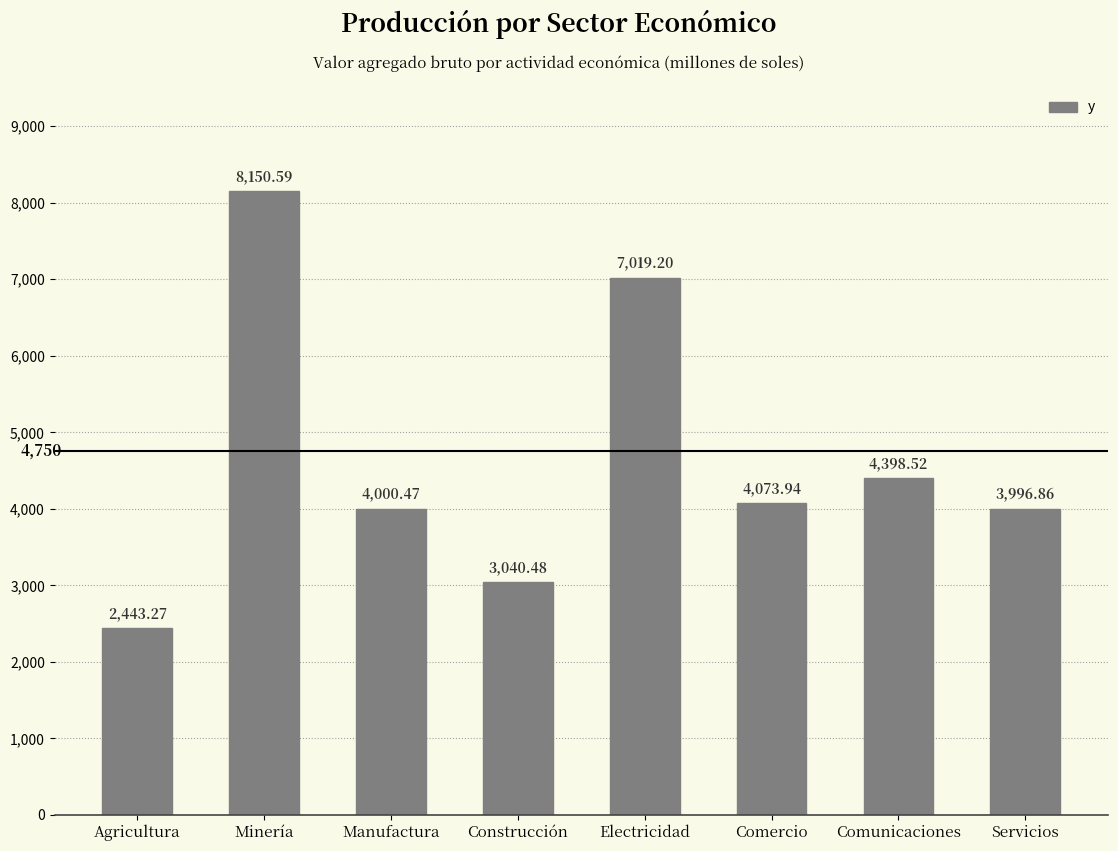

What is the label of the 7th bar from the left?

Comunicaciones